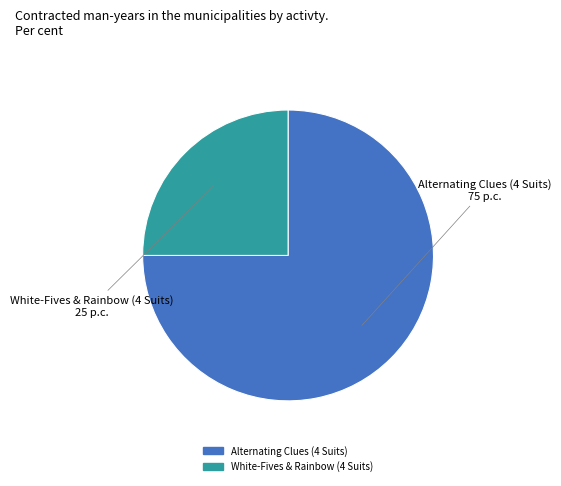

What is the smallest slice in the pie chart?

White-Fives & Rainbow (4 Suits)